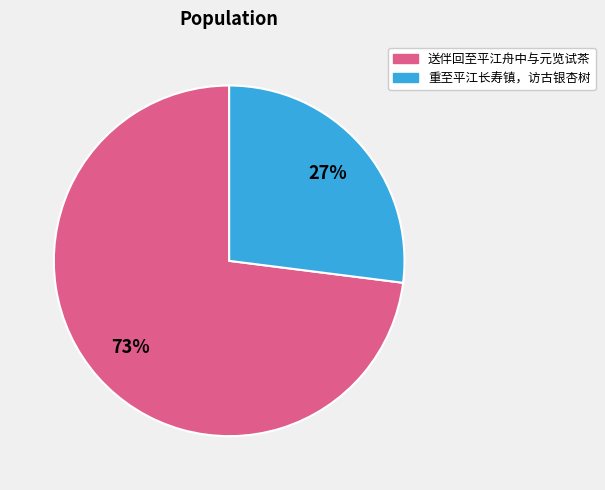

To the nearest percent, what is the average slice percentage?

50%